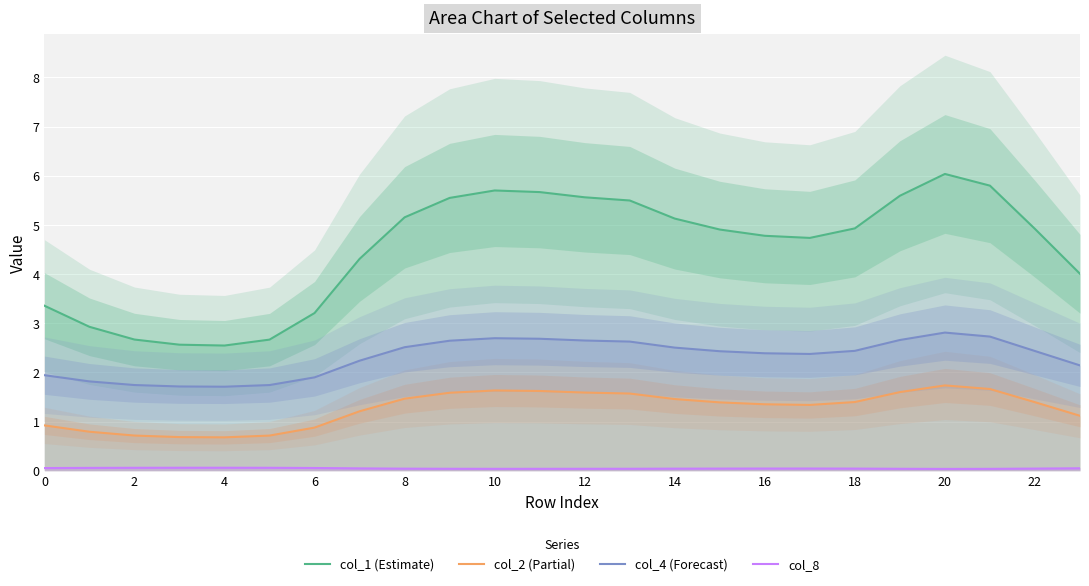

What is the maximum value for col_1 (Estimate)?

6.0